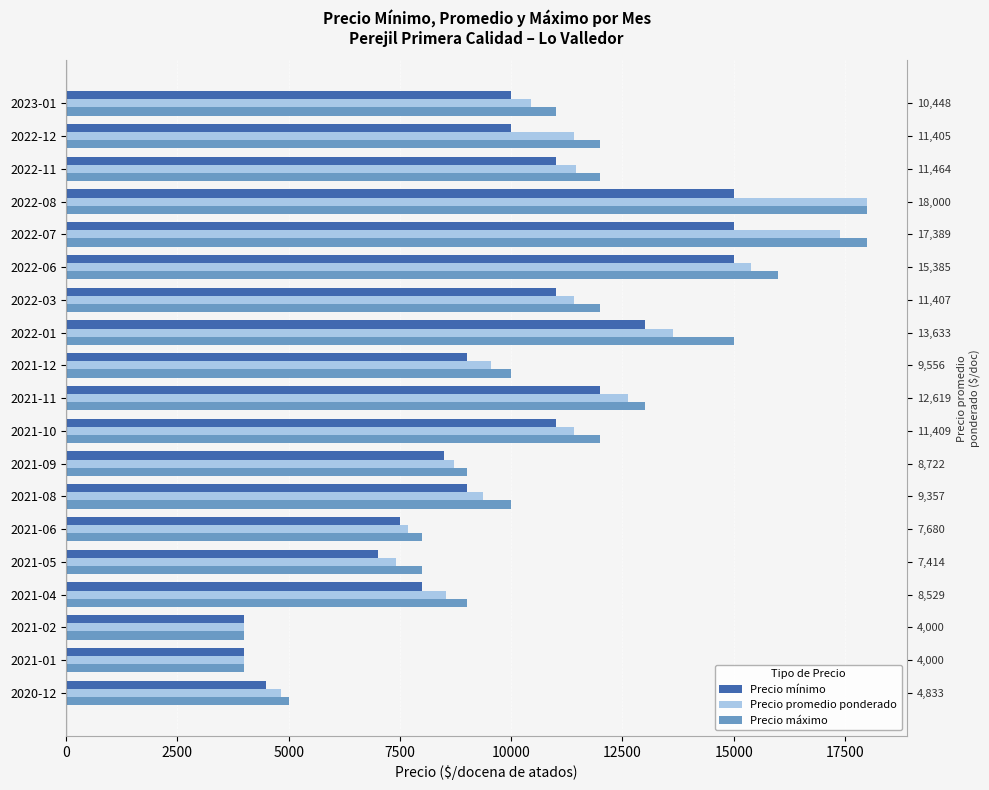

What is the average value of the Precio máximo series?

10842